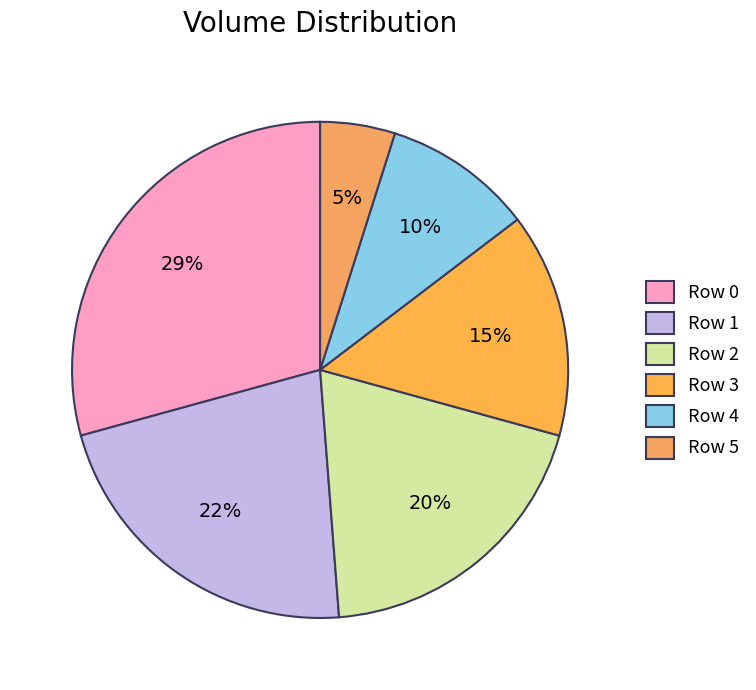

Which category has the smallest portion of the pie?

Row 5